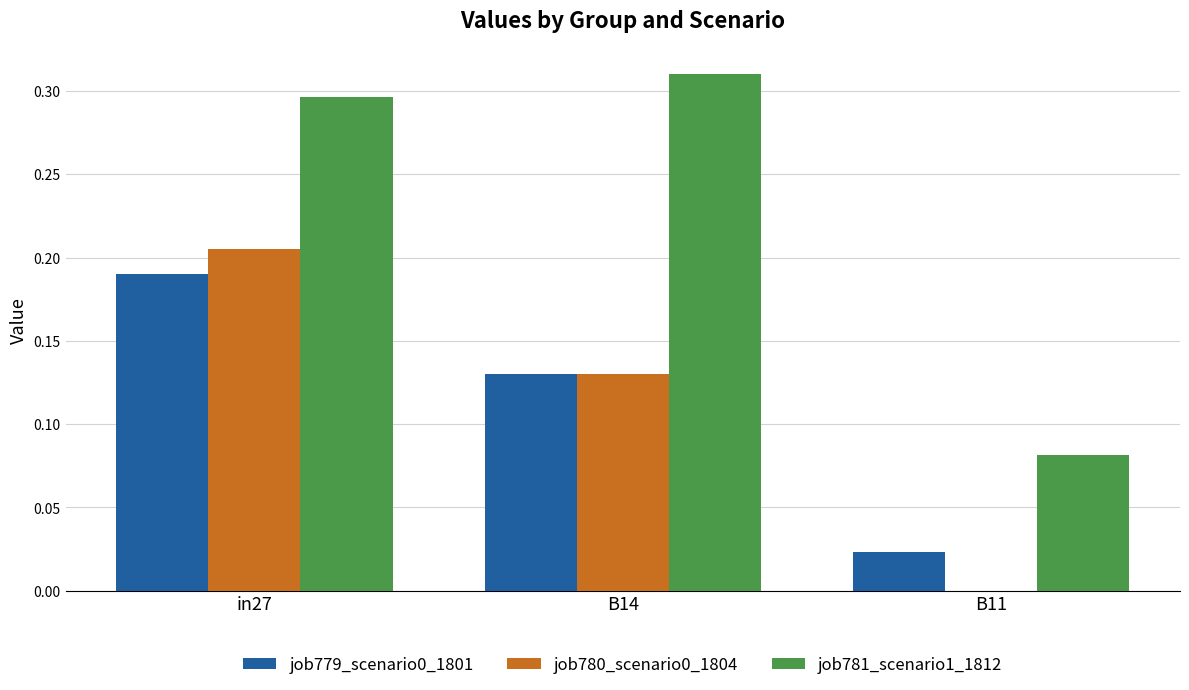

What is the sum of the job781_scenario1_1812 values at in27 and B14?

0.6